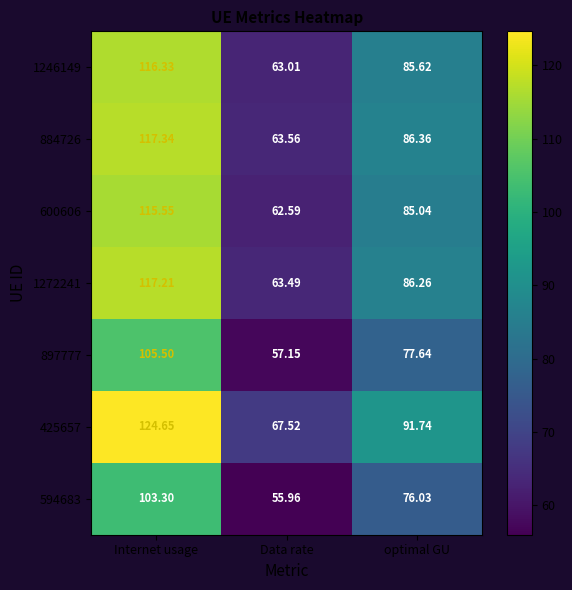

Which series has the largest total across all categories?

425657